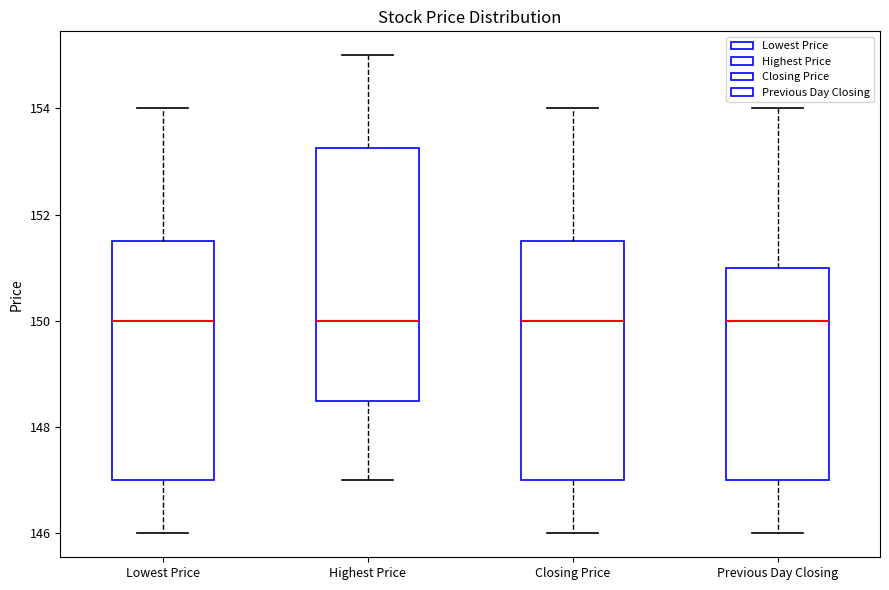

Reading left to right, read every box against the y-axis: the position of its median line, the range the box covers, and the ends of its whiskers. The values are not printed on the chart, so give them approximately, as read against the axis.

Lowest Price: median 150.0, box 147.0 to 151.6, whiskers 146.0 to 154.0
Highest Price: median 150.0, box 148.6 to 153.2, whiskers 147.0 to 155.0
Closing Price: median 150.0, box 147.0 to 151.6, whiskers 146.0 to 154.0
Previous Day Closing: median 150.0, box 147.0 to 151.0, whiskers 146.0 to 154.0